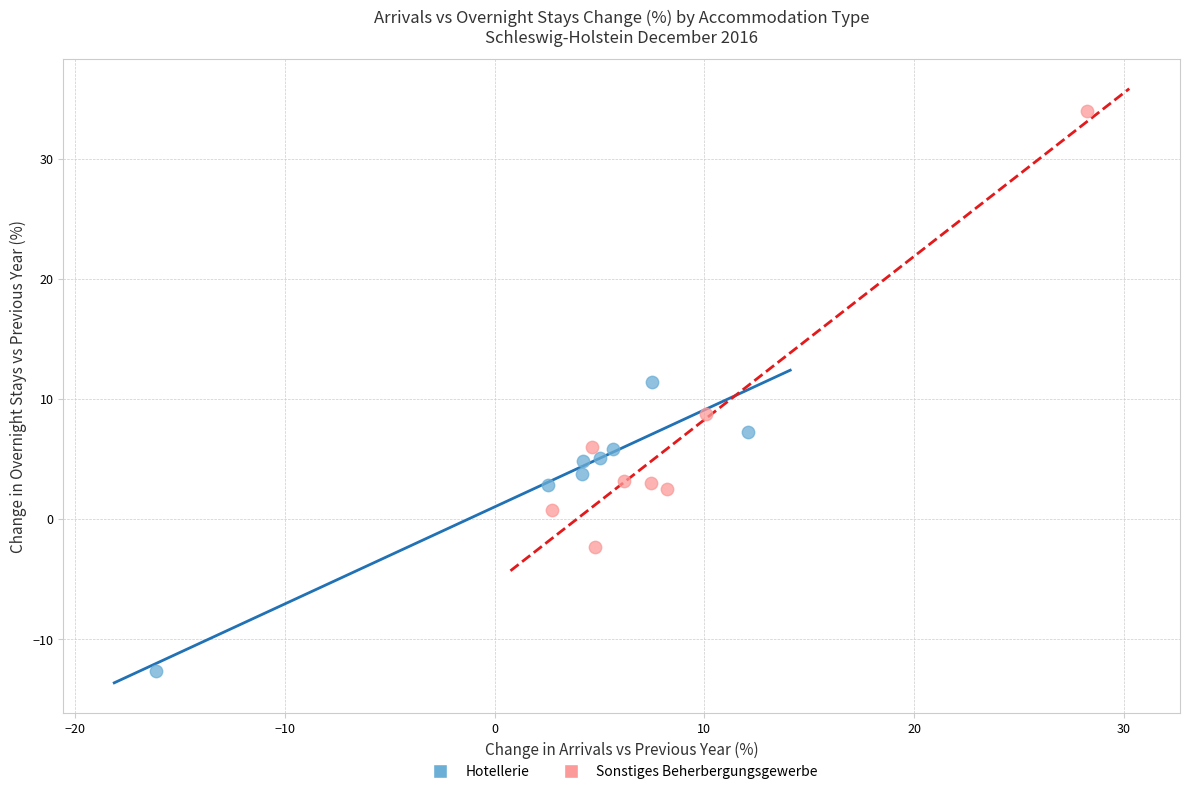

Which series reaches the minimum Y coordinate?

Hotellerie